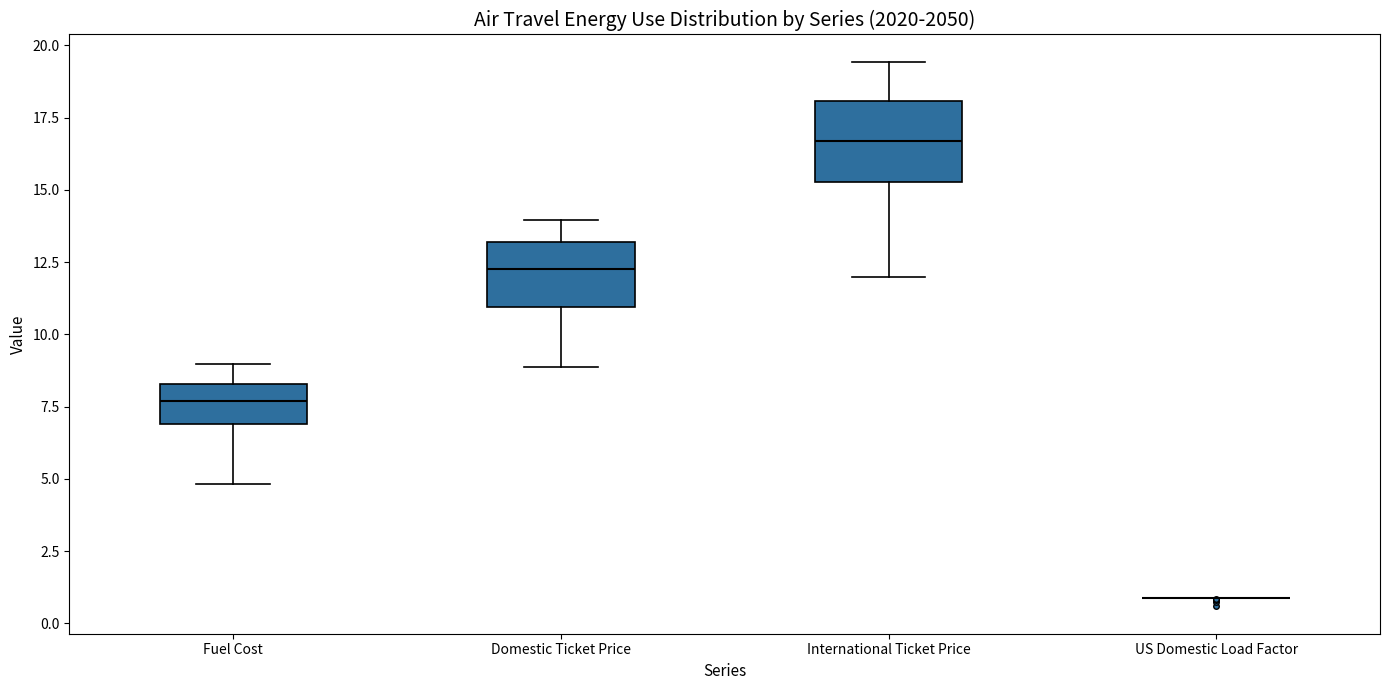

Reading left to right, read every box against the y-axis: the position of its median line, the range the box covers, and the ends of its whiskers. The values are not printed on the chart, so give them approximately, as read against the axis.

Fuel Cost: median 7.5, box 7.0 to 8.5, whiskers 5.0 to 9.0
Domestic Ticket Price: median 12.5, box 11.0 to 13.0, whiskers 9.0 to 14.0
International Ticket Price: median 16.5, box 15.5 to 18.0, whiskers 12.0 to 19.5
US Domestic Load Factor: box collapsed to a line at 1.0, whiskers 1.0 to 1.0